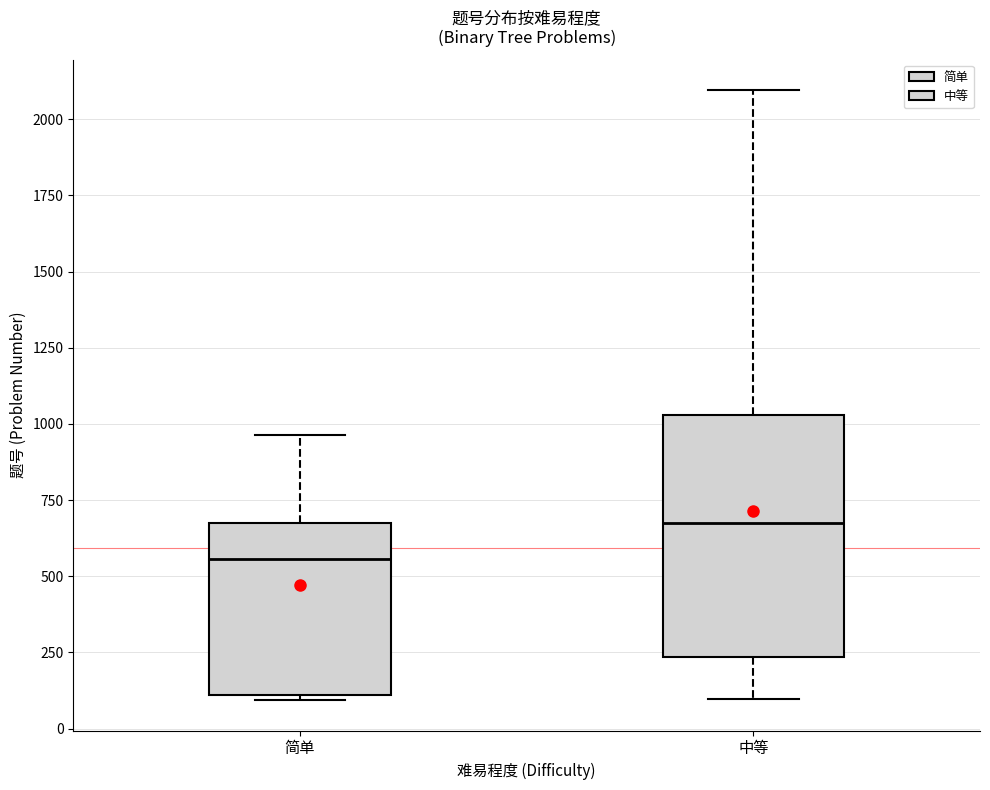

Where is the lower edge of the box for 简单 on the y-axis? The values are not printed on the chart, so give them approximately, as read against the axis.

100